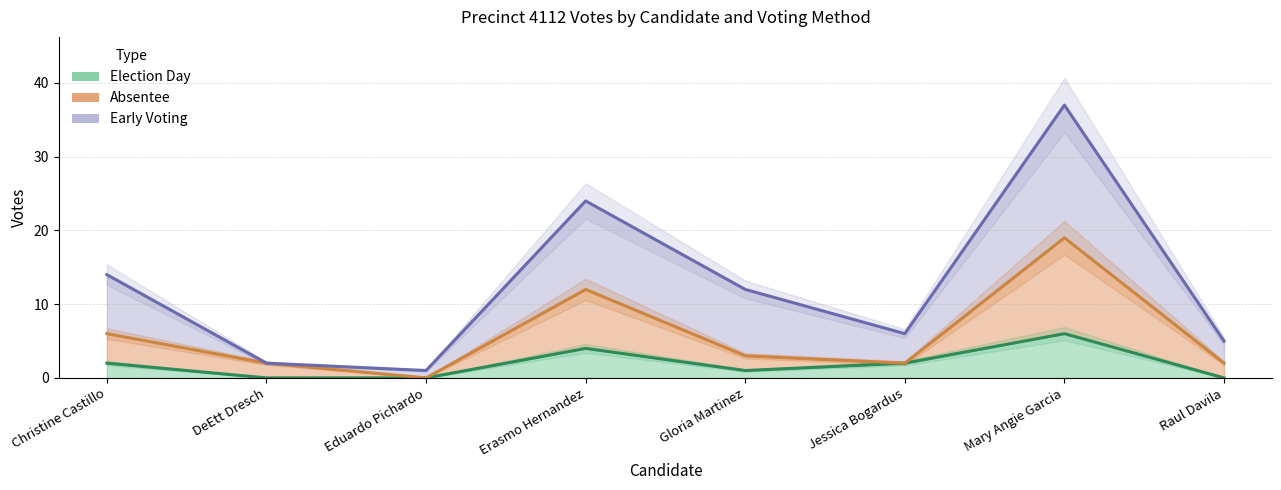

Which series has the widest spread of values?

Early Voting